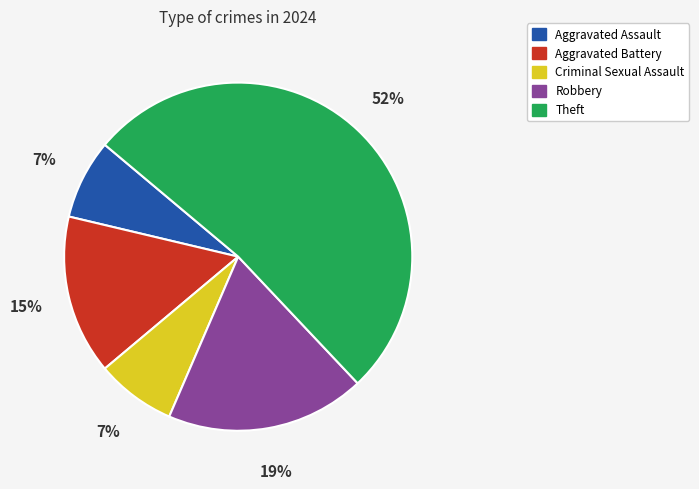

To the nearest percent, what percentage of the pie is Criminal Sexual Assault?

7%